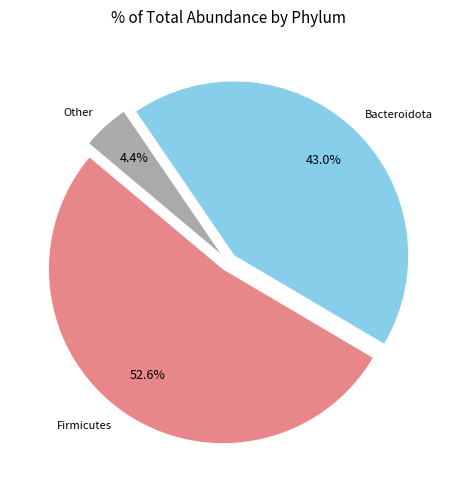

Which has a higher value, Other or Firmicutes?

Firmicutes